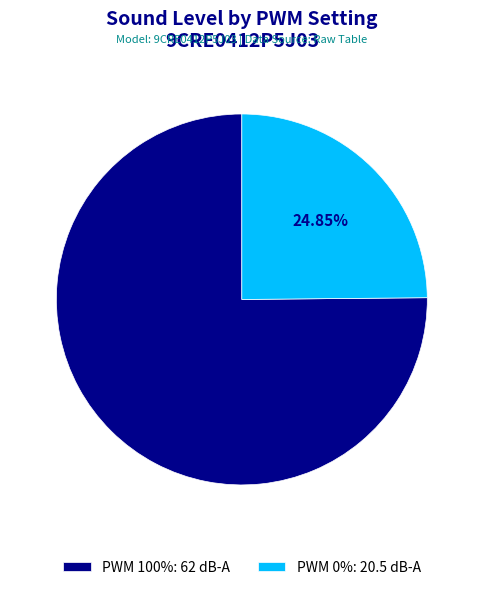

To the nearest percent, what is the difference between the PWM 100% and PWM 0% slice percentages?

50%